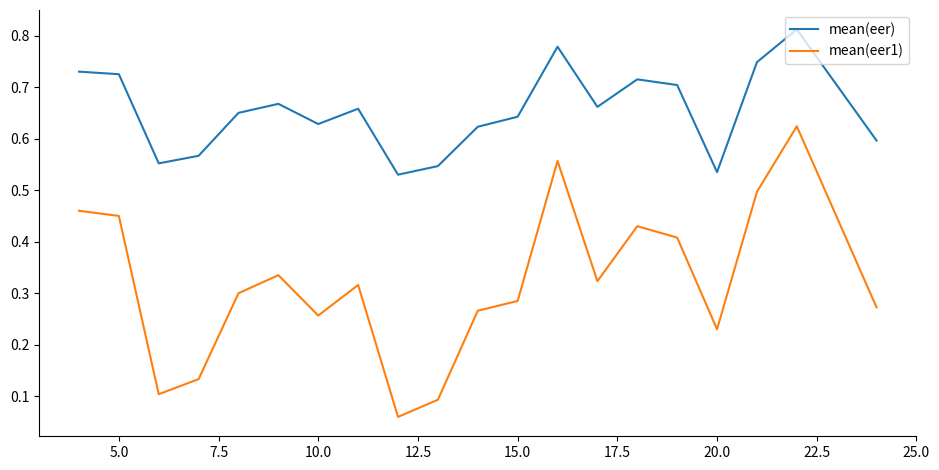

Rank the series by their maximum value, from highest to lowest.

mean(eer), mean(eer1)